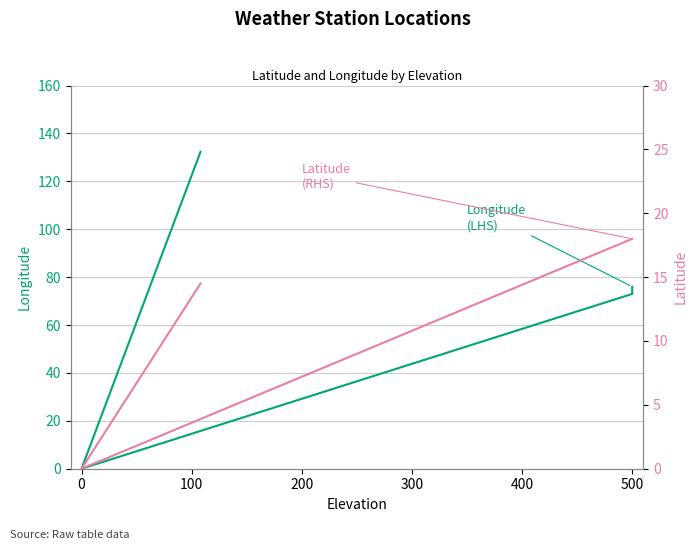

What position from the left is 300?

5